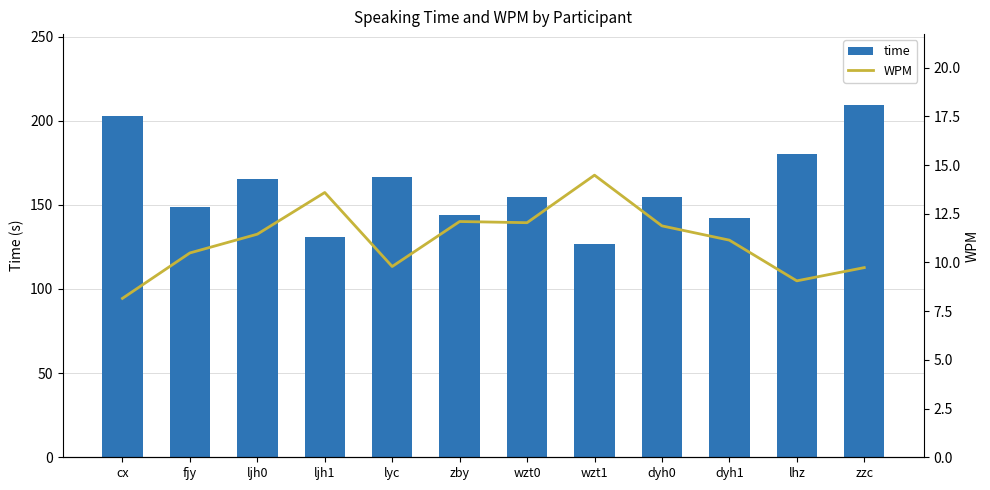

Is it true that WPM equals 10.5 at fjy?

True